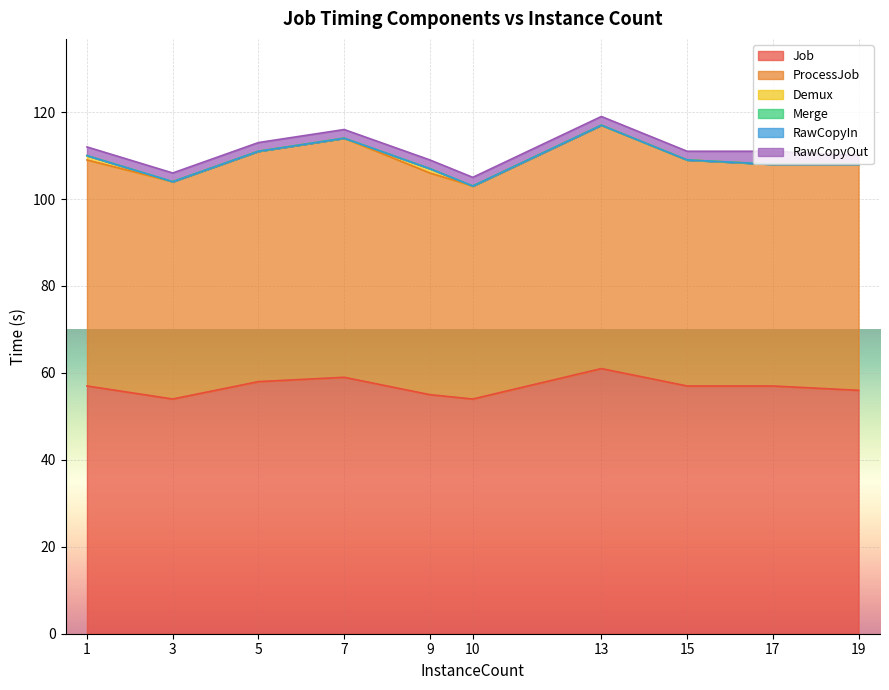

What is the spread (max minus min) of values at 17?

57